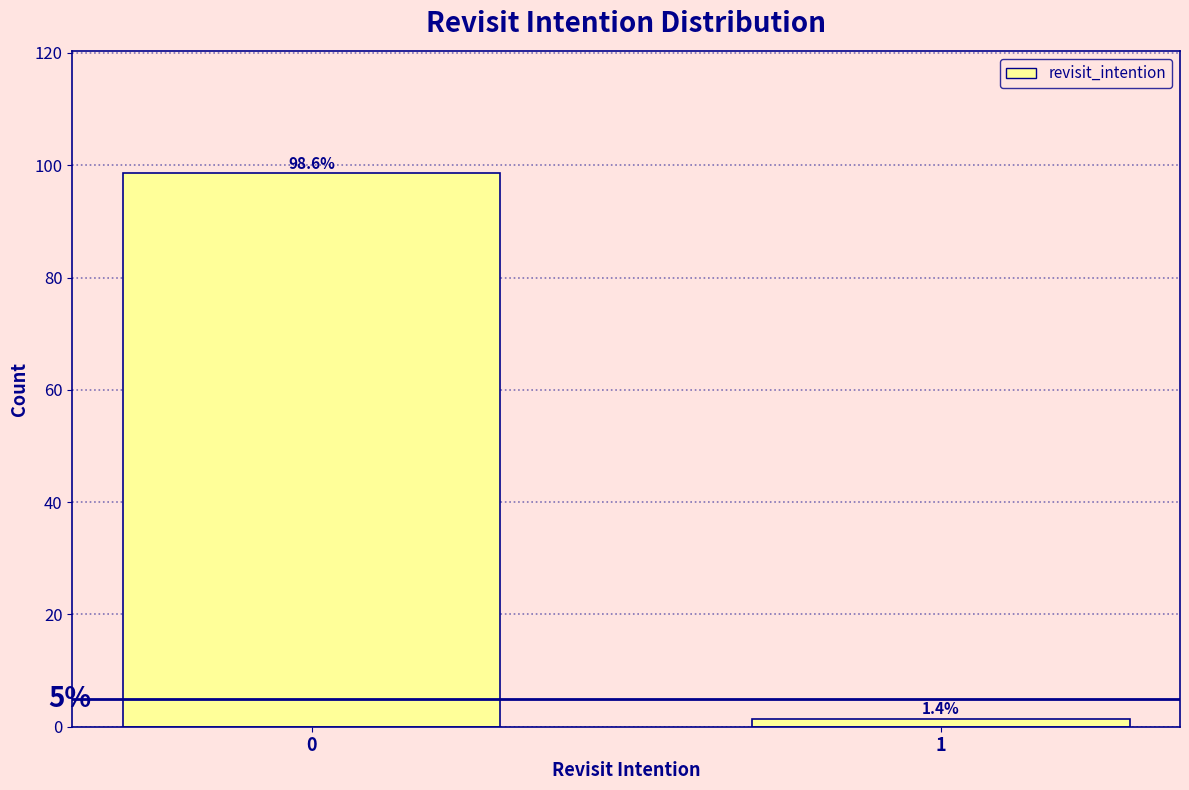

Reading left to right, transcribe all the data shown in this chart.

98.6	1.4